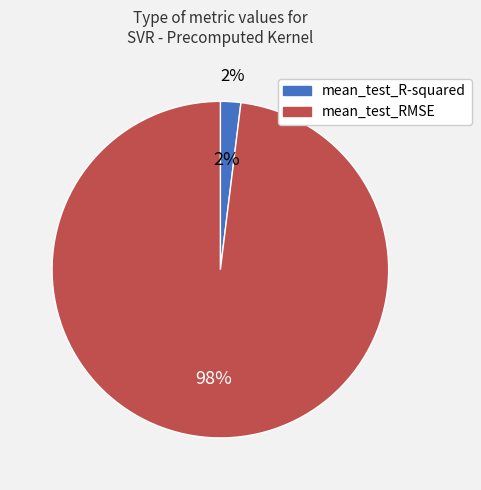

To the nearest percent, what portion does mean_test_R-squared represent?

2%